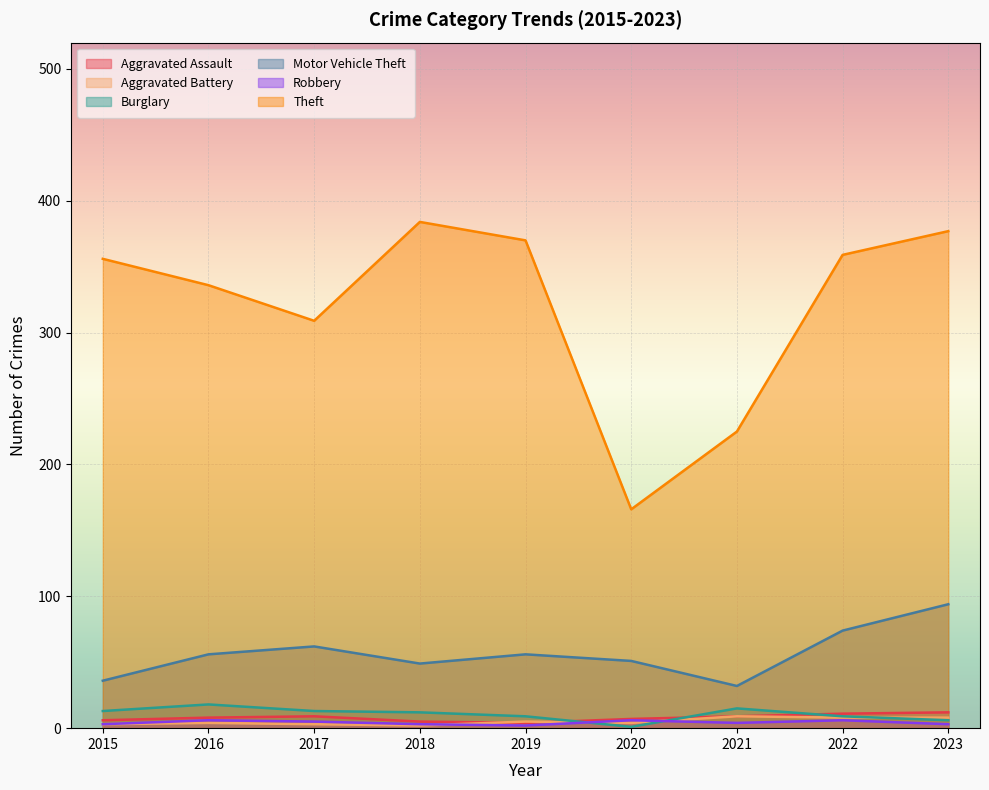

Rank the series at 2016 from highest to lowest value.

Theft, Motor Vehicle Theft, Burglary, Aggravated Assault, Robbery, Aggravated Battery